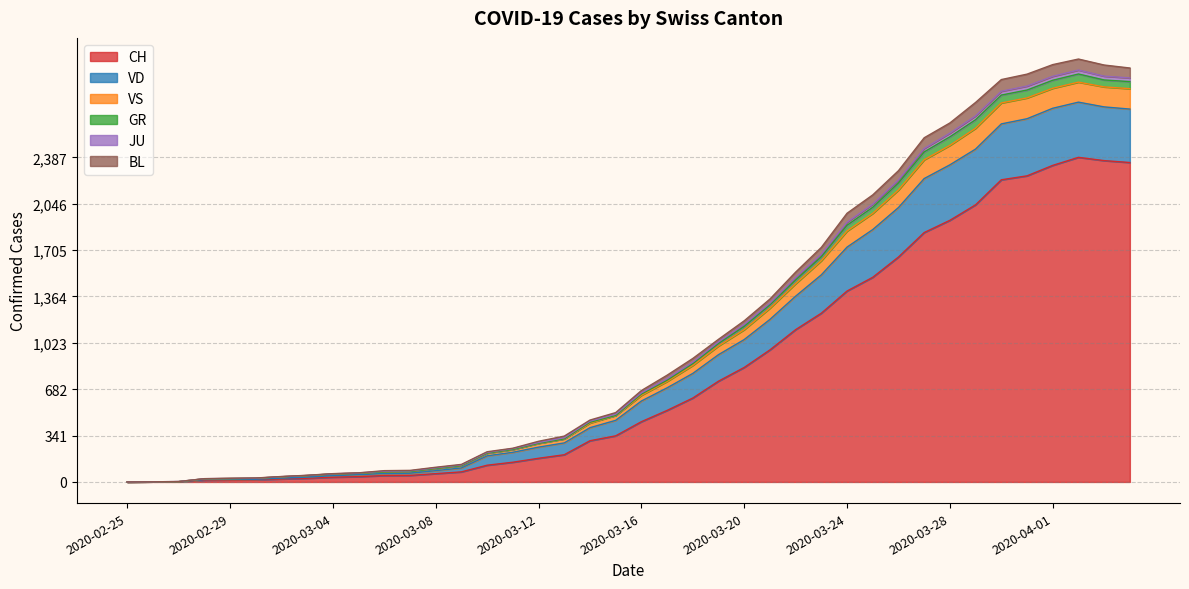

At which label does JU reach its peak?

2020-04-02